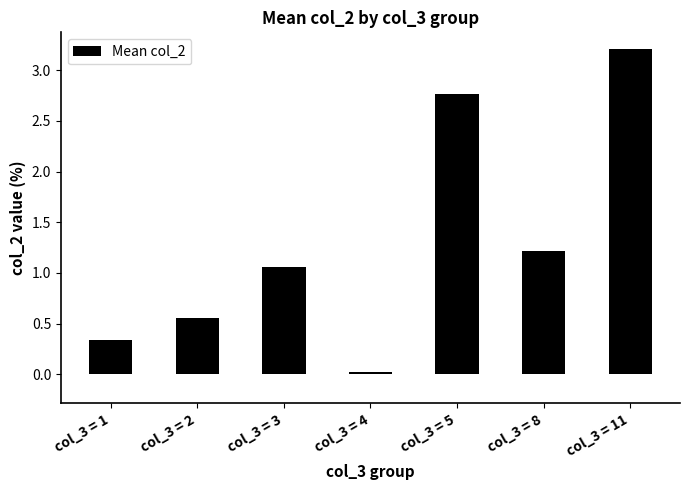

What is the value of the 7th bar from the left?

3.2